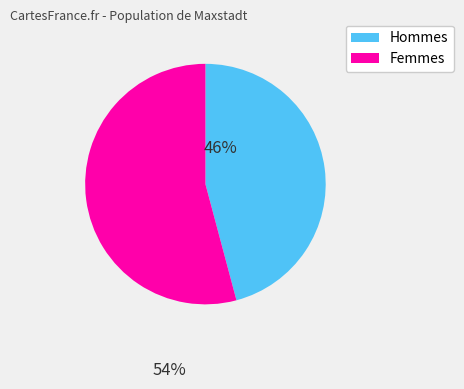

Is there a majority slice in this chart?

Yes